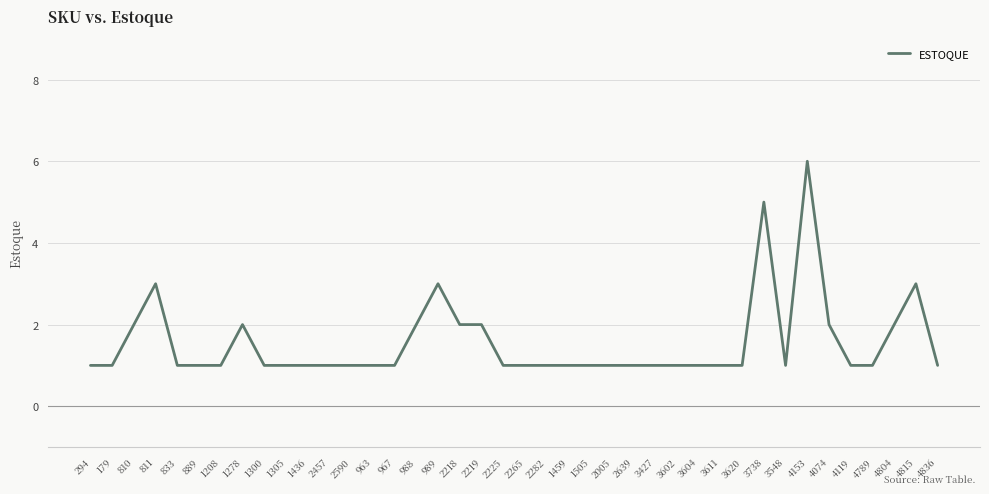

At which category does the chart reach its peak across all series?

4153